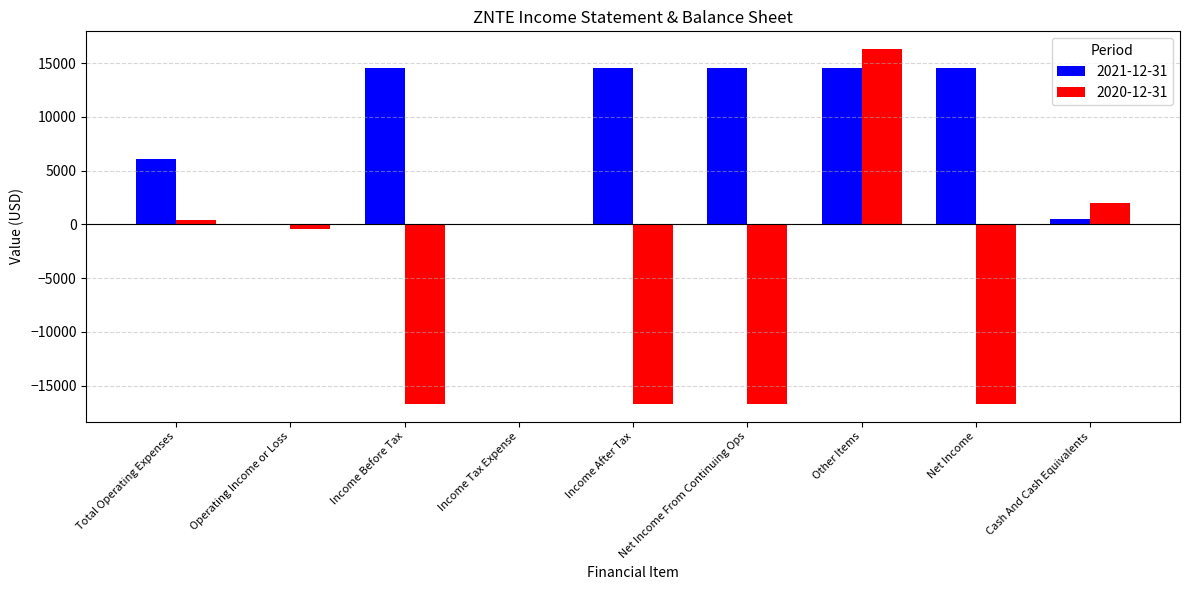

Is the value of 2020-12-31 at Income After Tax greater than the value of 2021-12-31 at Income Tax Expense?

No